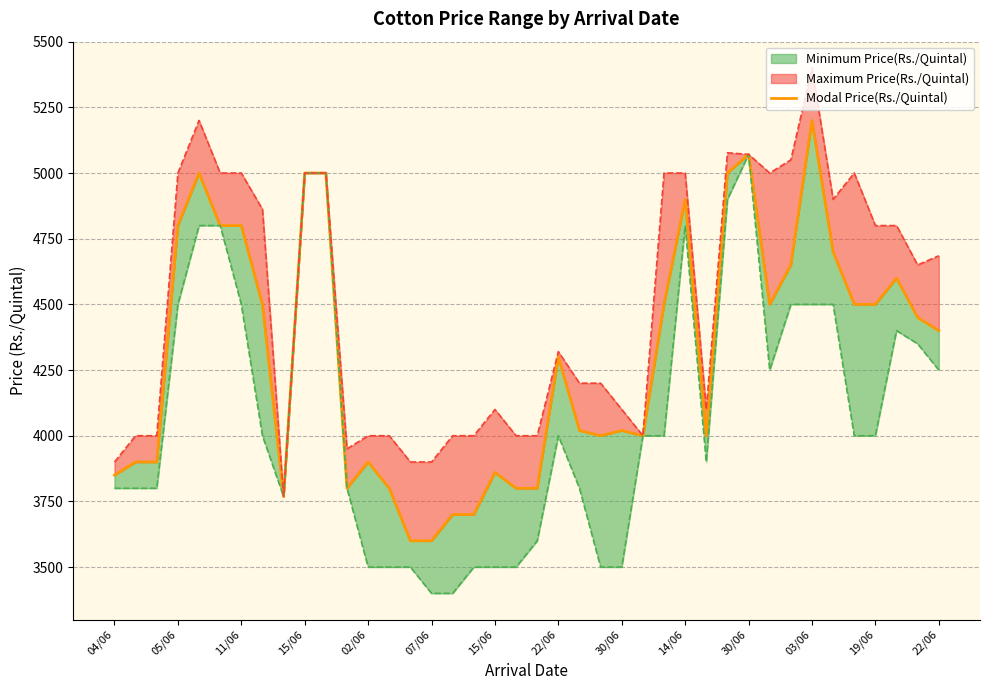

What is the average value?

4305